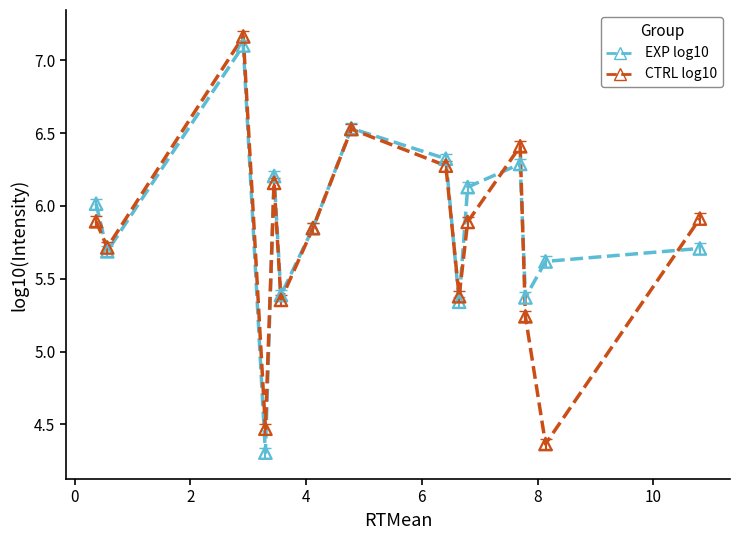

What is the smallest value displayed?

4.3